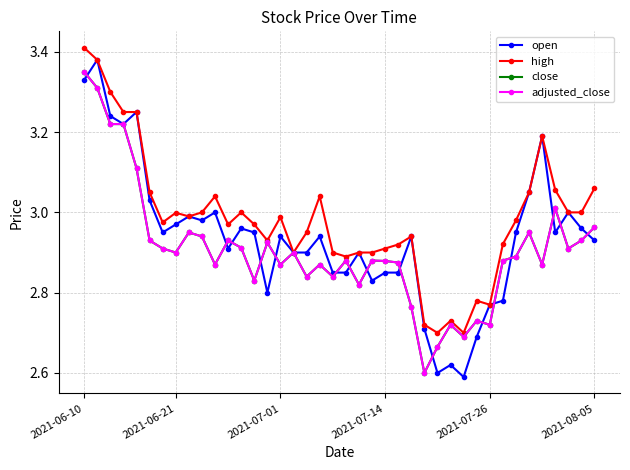

What is the minimum value for high?

2.7